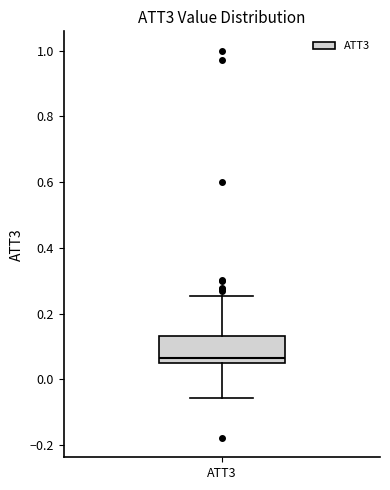

Read this box plot against the y-axis: the position of the median line, the range covered by the box, and the ends of both whiskers. The values are not printed on the chart, so give them approximately, as read against the axis.

median 0.06 (just above the box's lower edge), box 0.06 to 0.14, whiskers -0.06 to 0.26